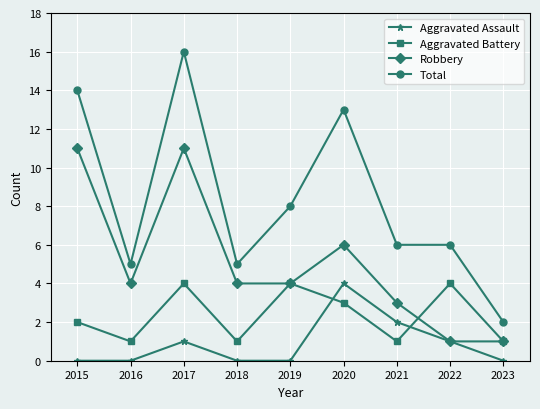

Which series has the widest spread of values?

Total